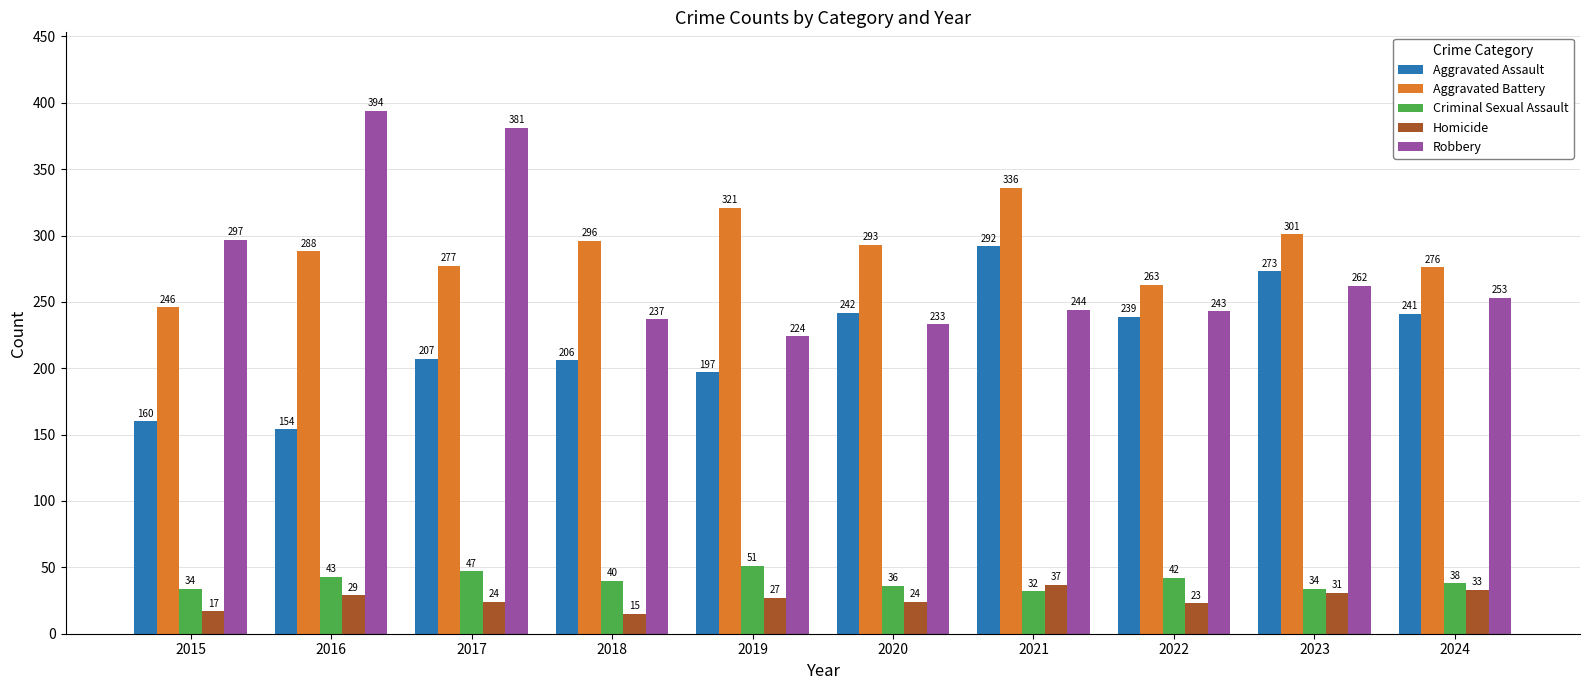

Read the Aggravated Assault value at 2024, to the nearest 10.

240